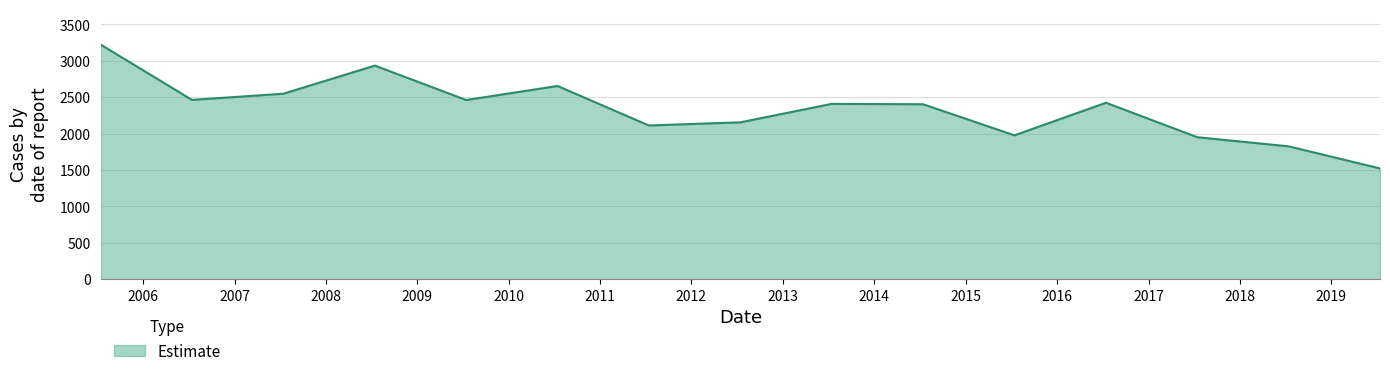

What is the average value?

2337.7